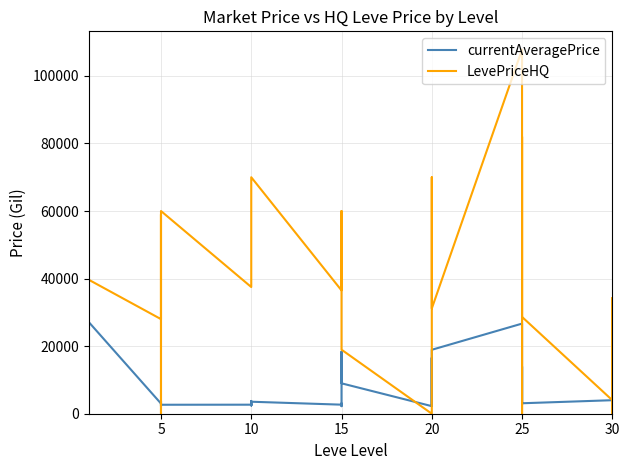

Which series has the largest total across all categories?

LevePriceHQ